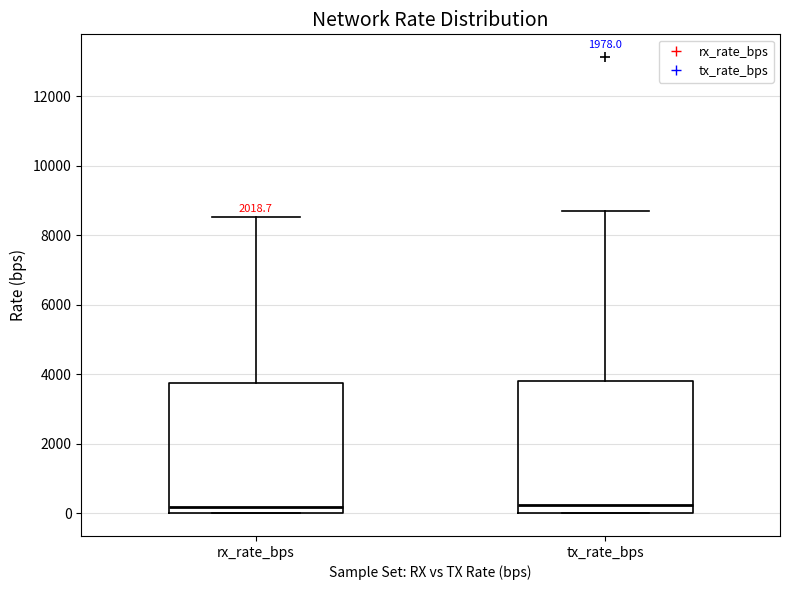

Reading left to right, read every box against the y-axis: the position of its median line, the range the box covers, and the ends of its whiskers. The values are not printed on the chart, so give them approximately, as read against the axis.

rx_rate_bps: median 200, box 0 to 3800, whiskers 0 to 8600
tx_rate_bps: median 200, box 0 to 3800, whiskers 0 to 8600